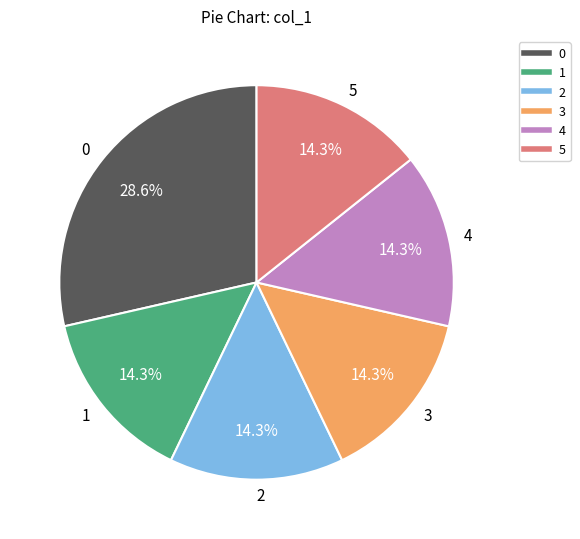

Count the number of slices in the pie.

6